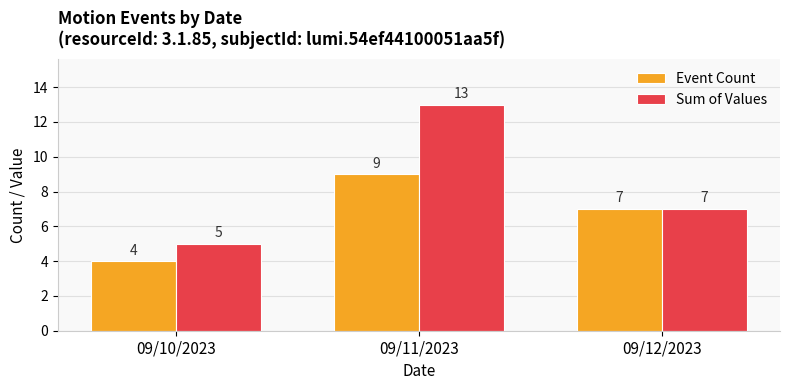

The value of Sum of Values at 09/10/2023 is 2. True or false?

False